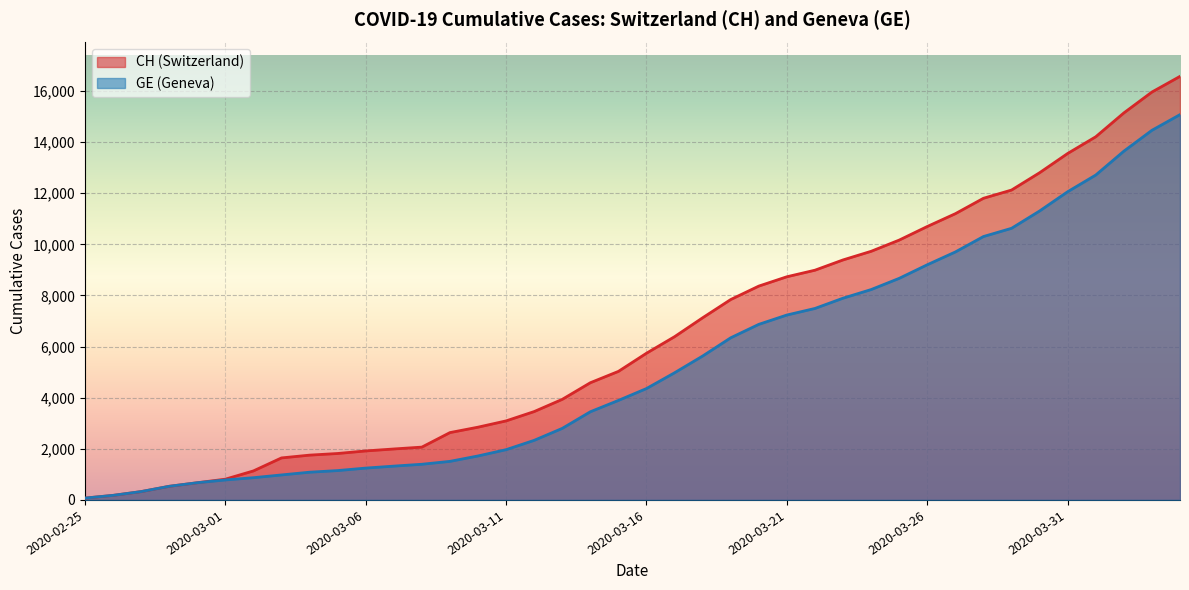

Which series changed the most between 2020-03-09 and 2020-03-26?

CH